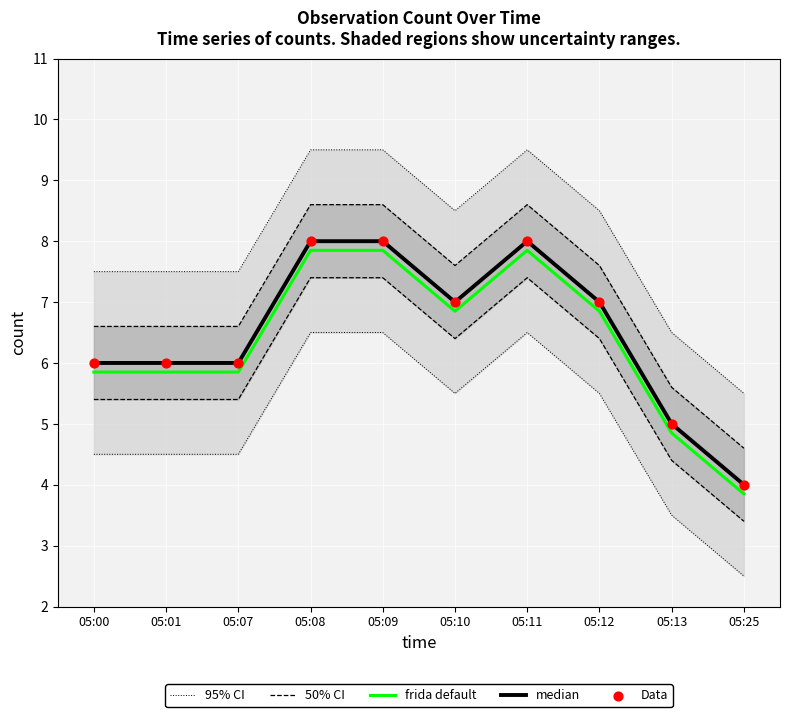

Which series has the largest total across all categories?

95% CI